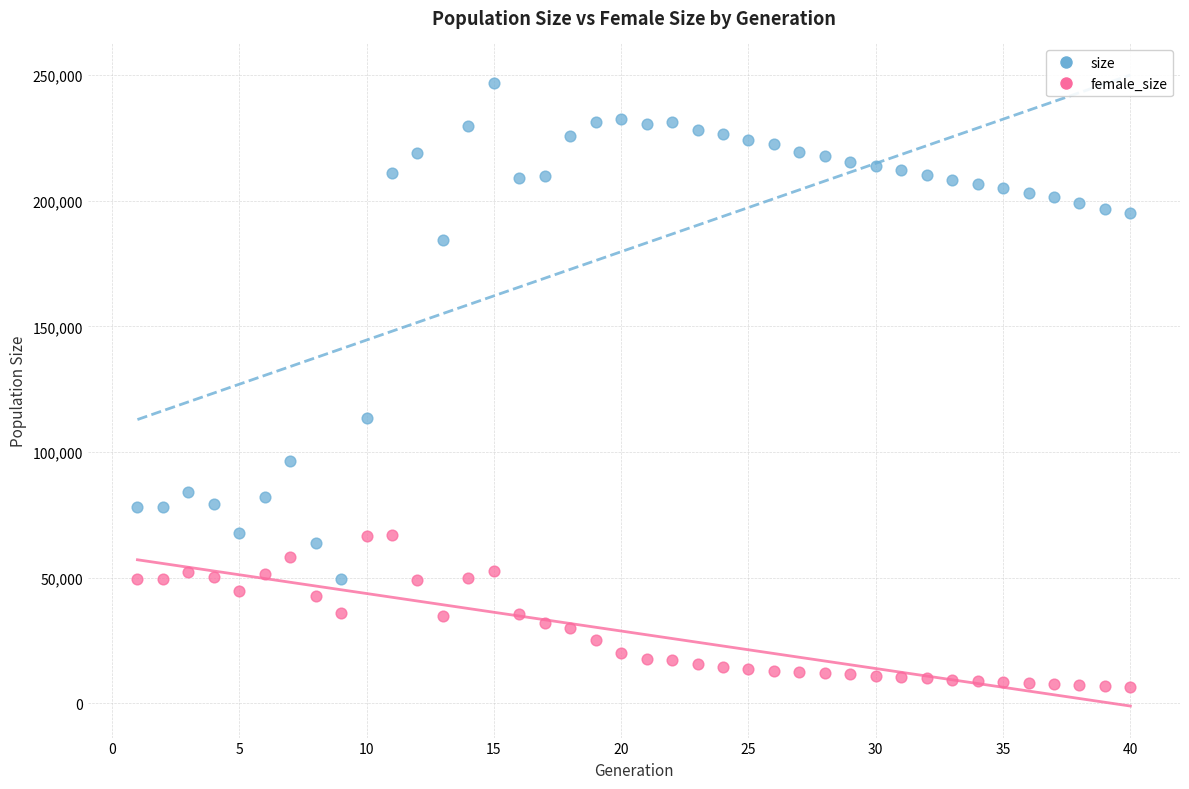

Across all data points, what is the range of Y values (max minus min)?

240116